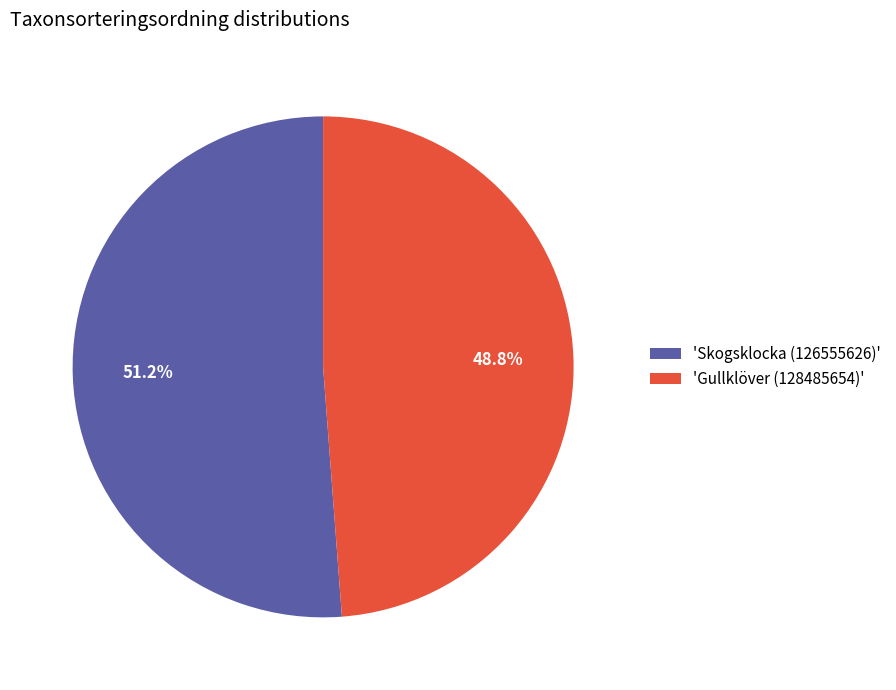

Which category accounts for the majority?

'Skogsklocka (126555626)'